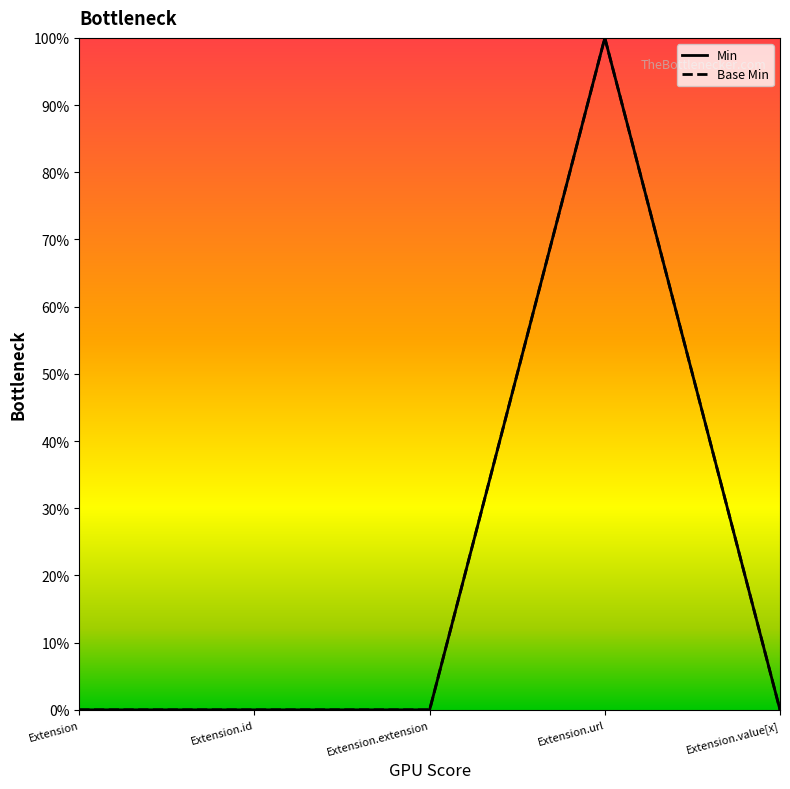

The value of Base Min at Extension.url is 1. True or false?

True